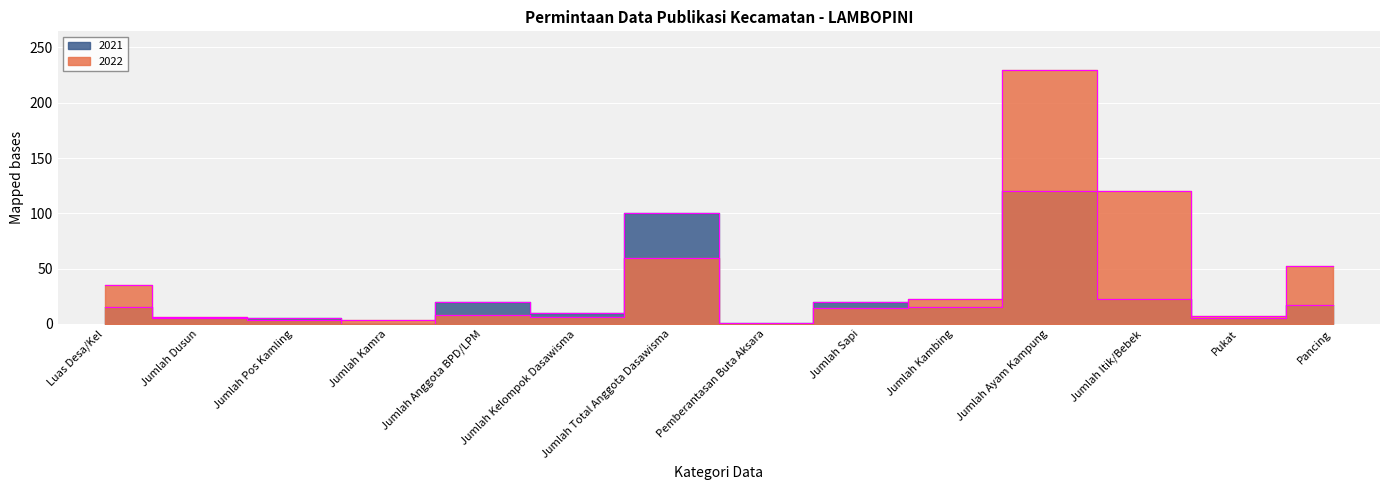

Where is 2022 nearest to the value 115?

Jumlah Itik/Bebek